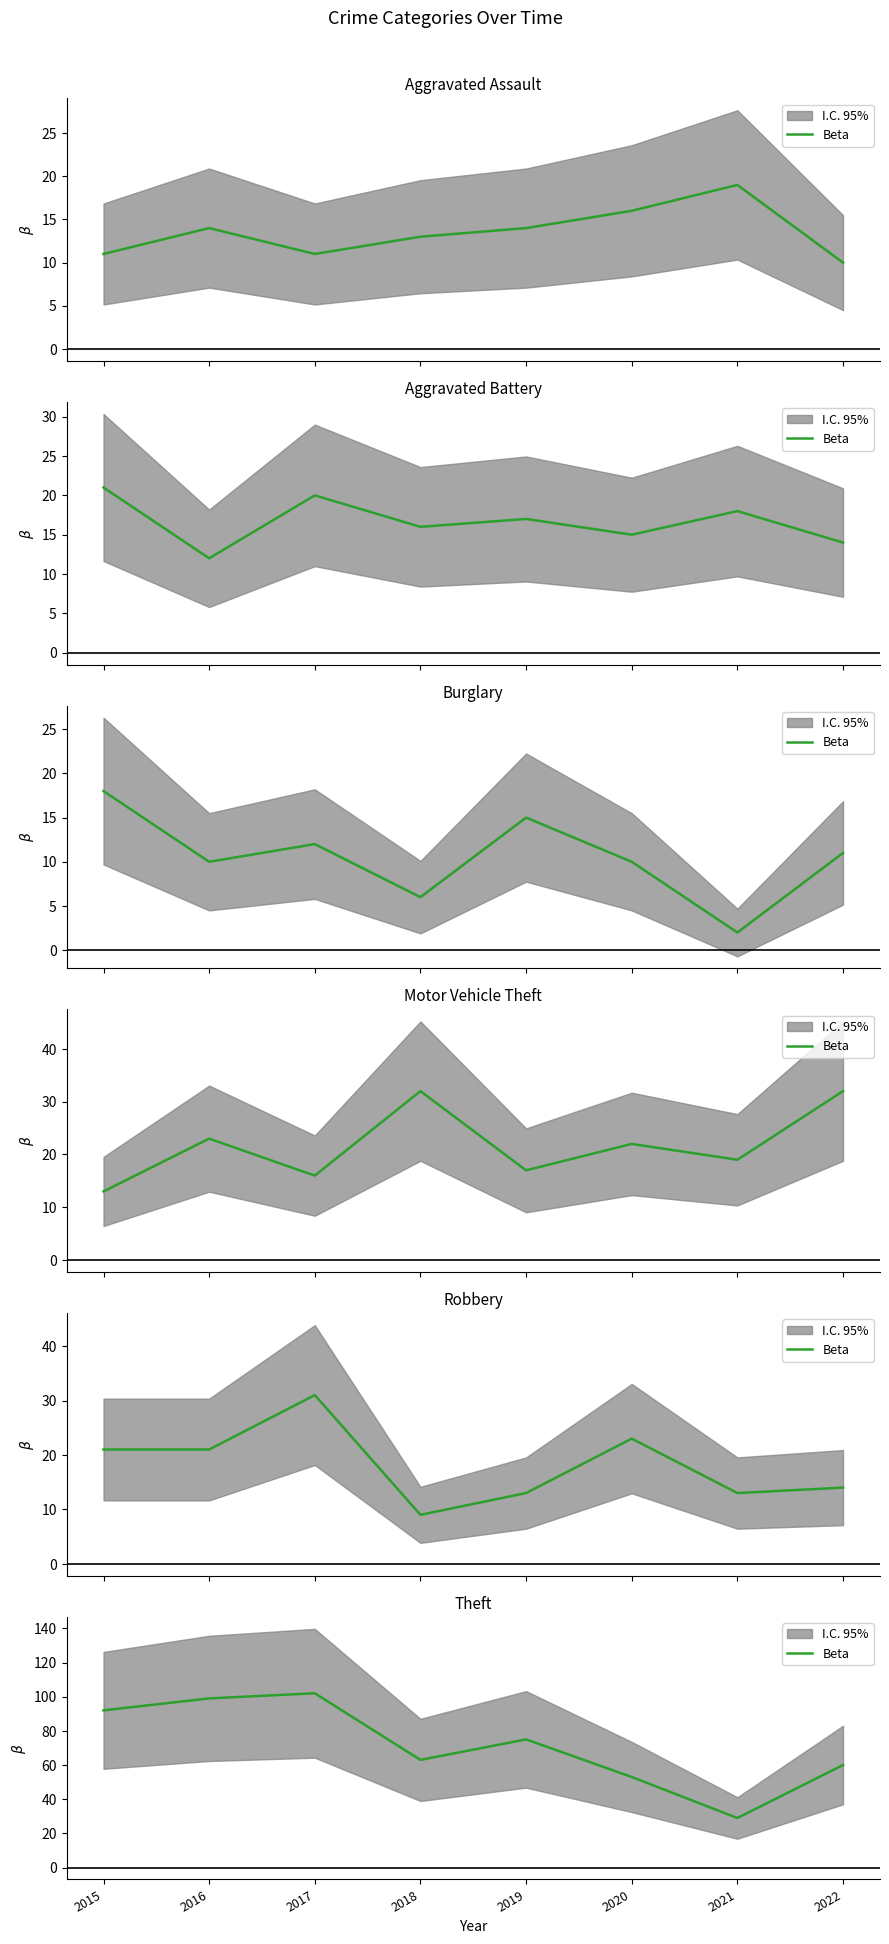

Is this an area chart (filled region under the line)?

No